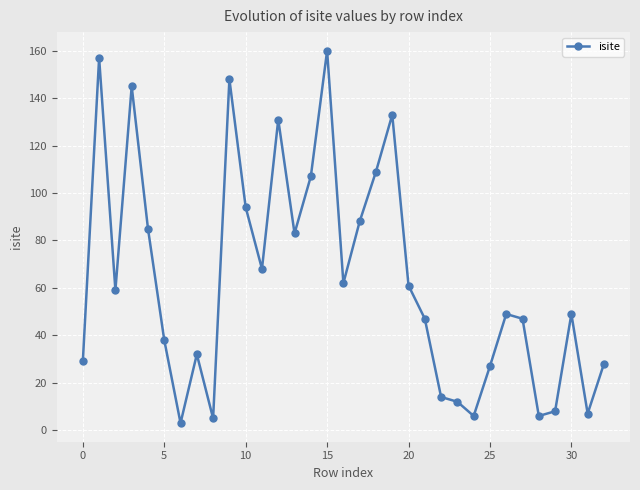

What is the difference between the maximum and second lowest values?

155